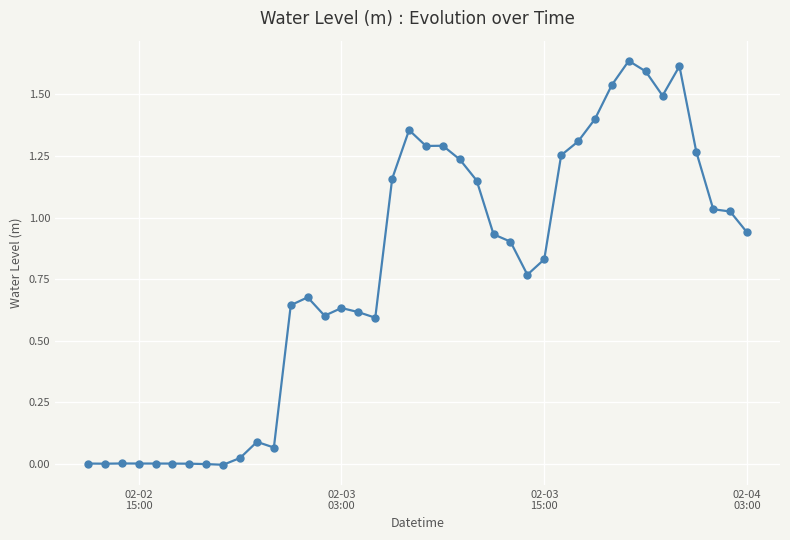

True or false: there are more than 1 points higher than both neighbors.

True